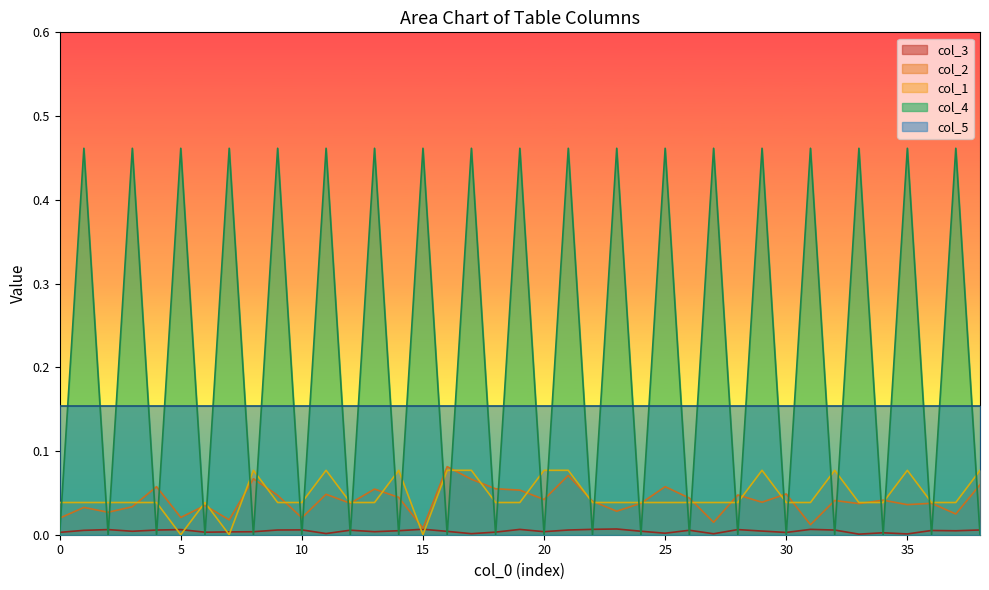

How many lines are shown in the chart?

5